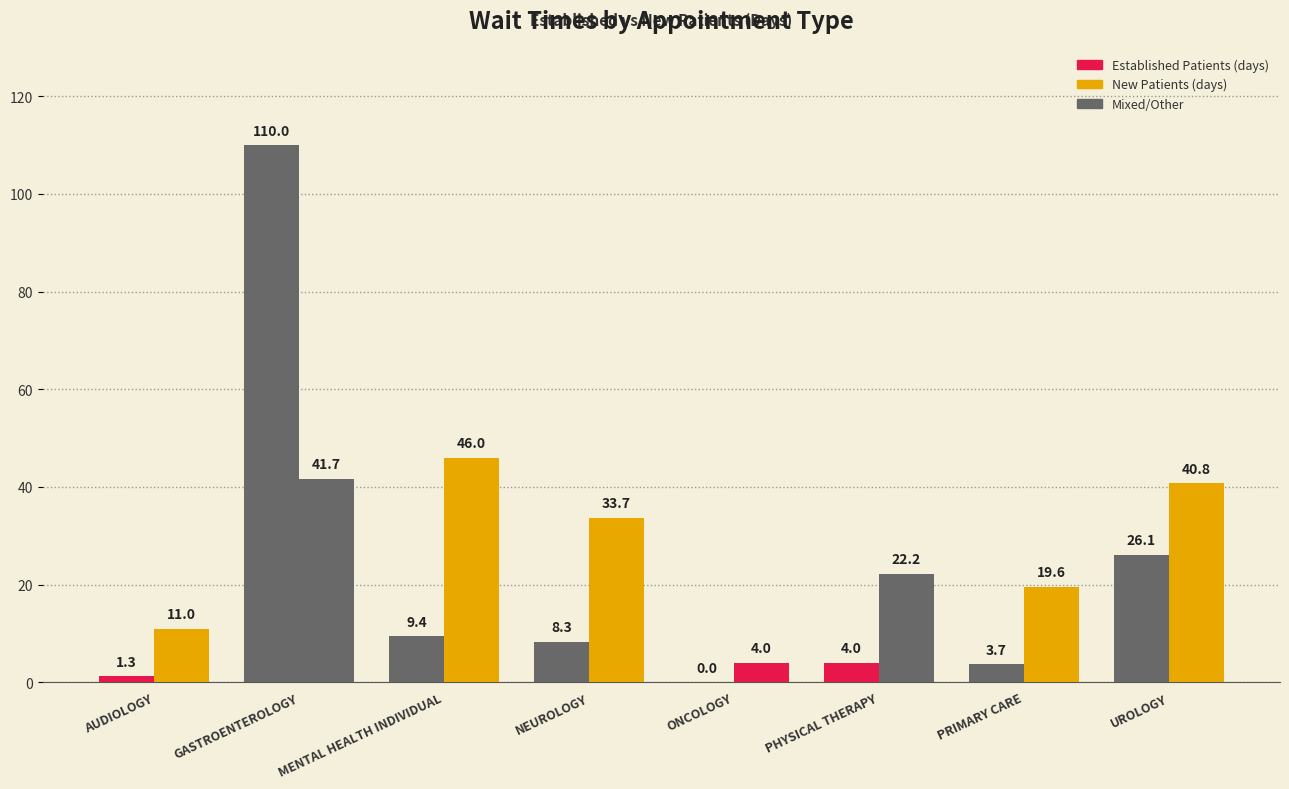

Count the number of categories in the chart.

8